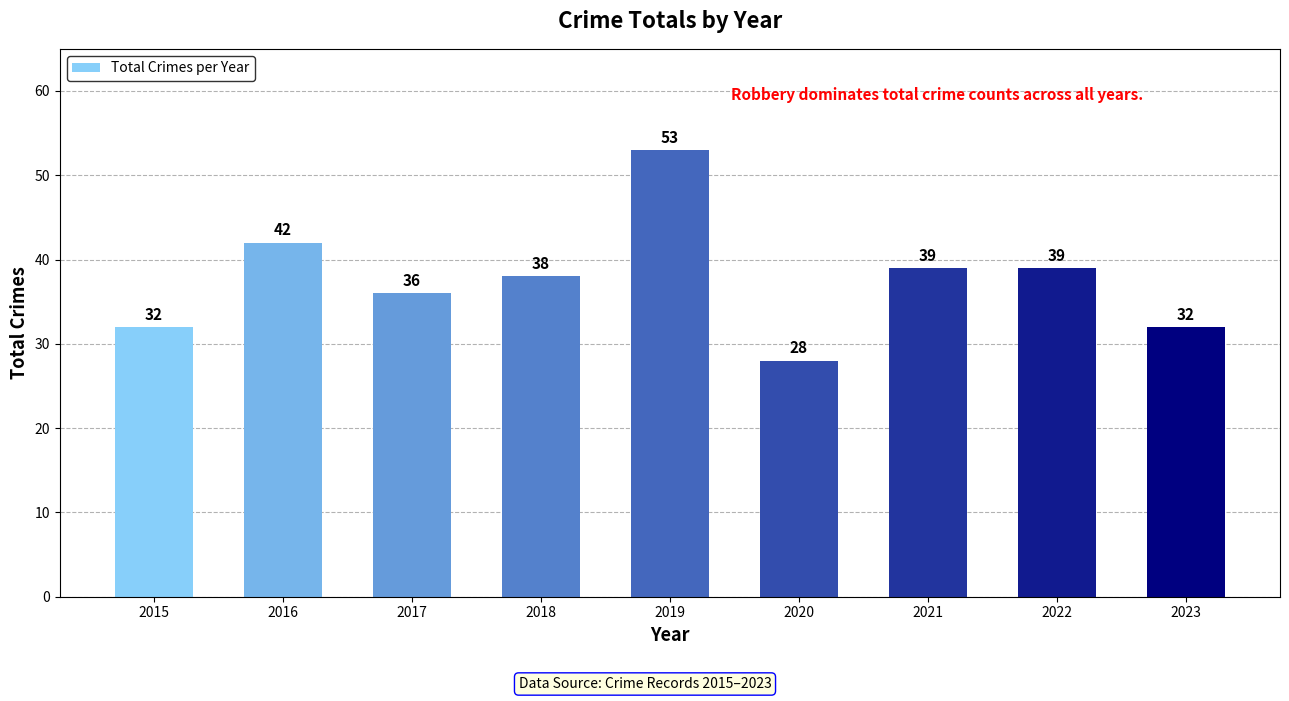

Is it true that the value at 2017 is 8?

False